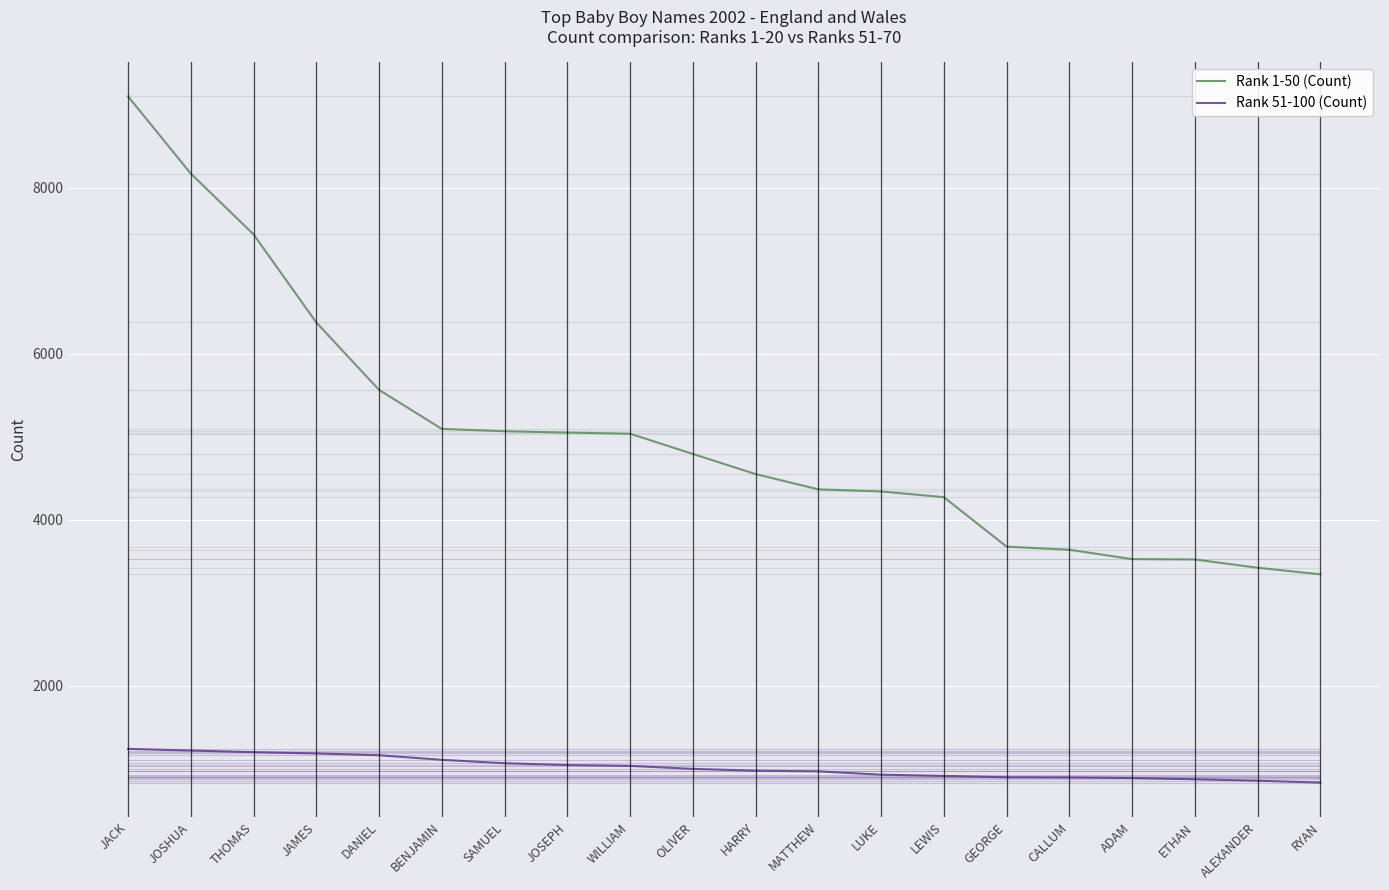

What is the difference between the Rank 1-50 (Count) values at RYAN and SAMUEL?

1723